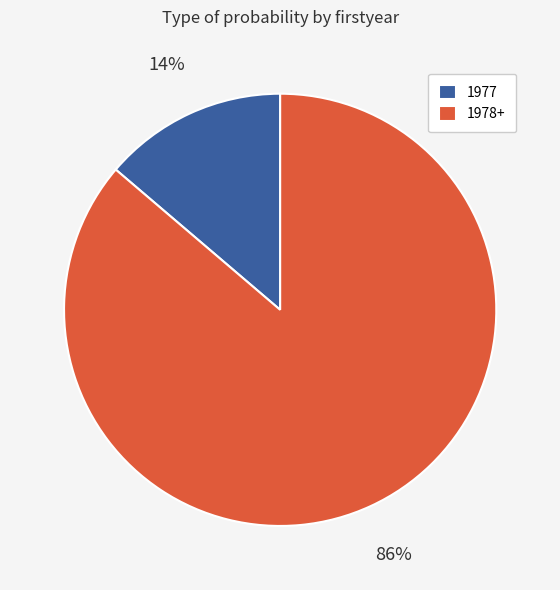

Is the sum of 1978+ and 1977 greater than half?

Yes